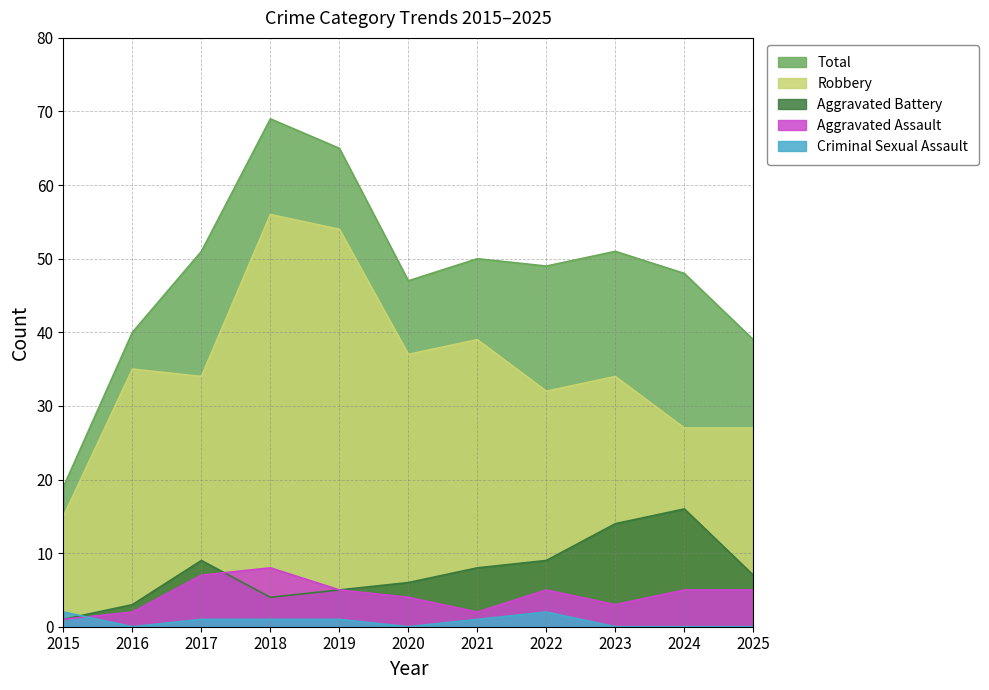

How many categories are shown in the chart?

11